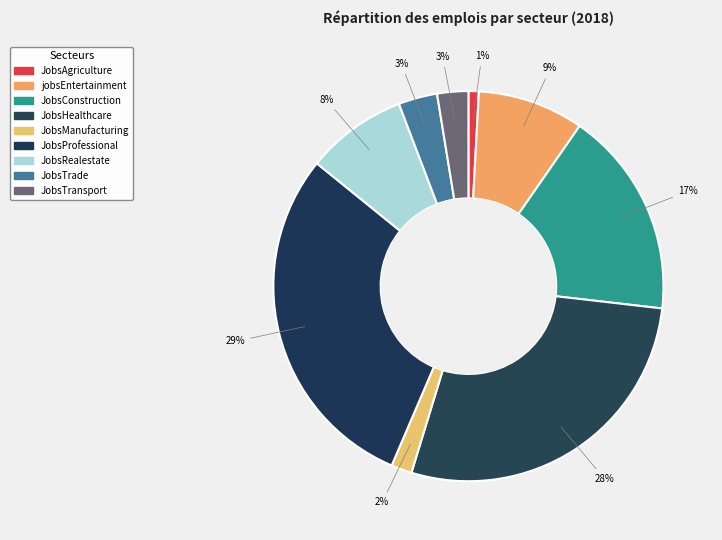

Is there any slice that represents more than half of the pie?

No